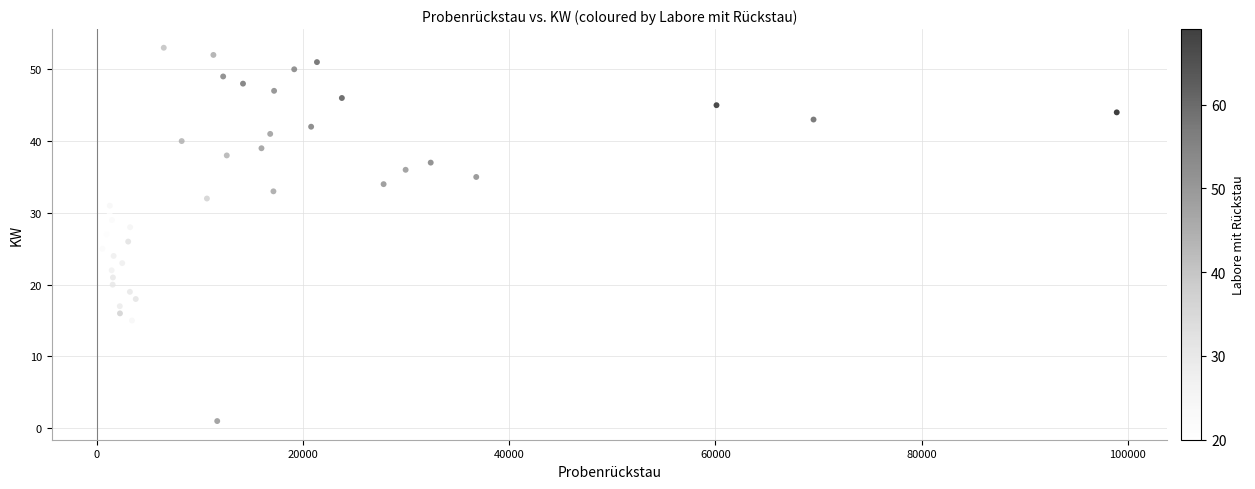

What is the range of Y values (max minus min)?

52